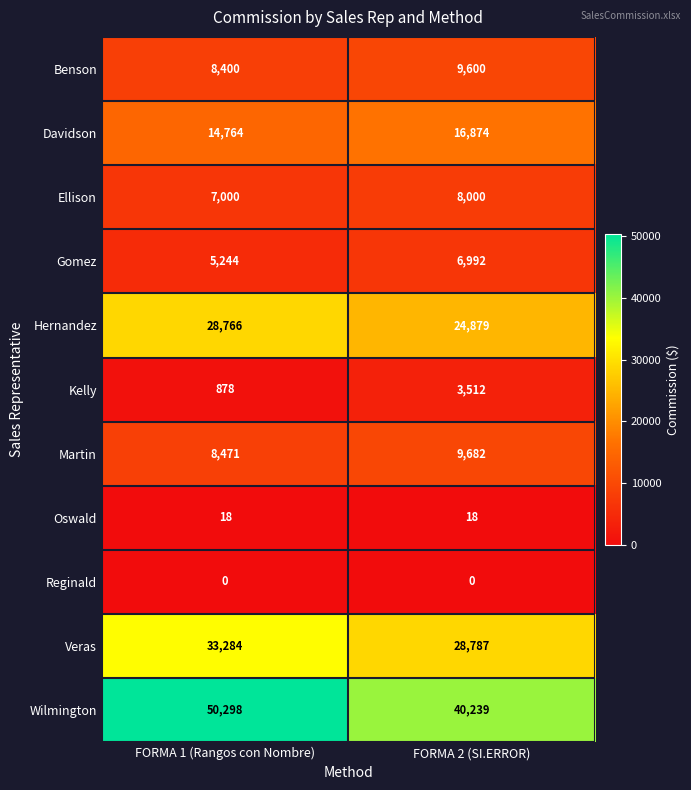

At which category is the sum across all series the highest?

FORMA 1 (Rangos con Nombre)